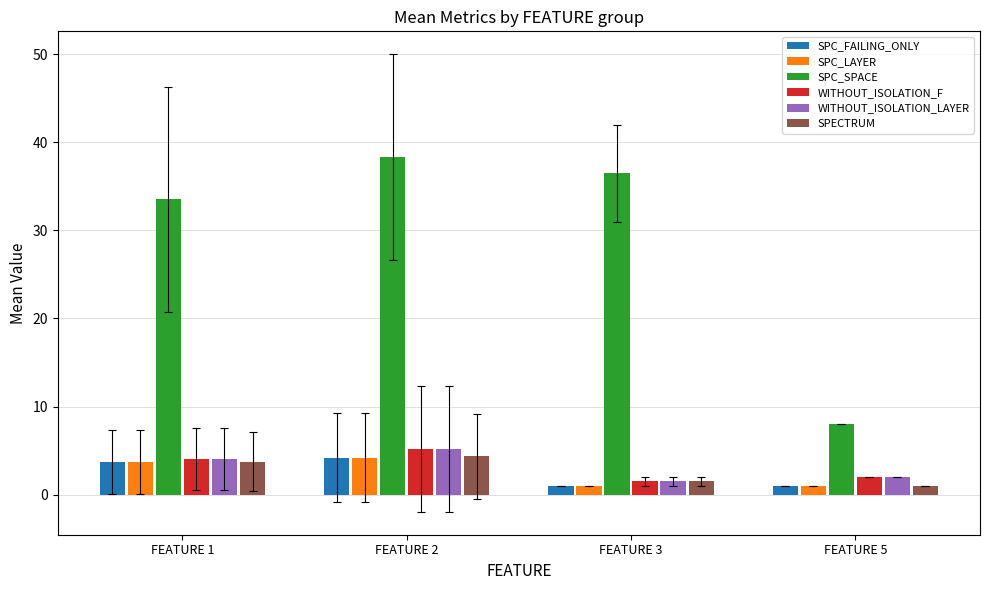

What is the average value of the WITHOUT_ISOLATION_F series?

3.2